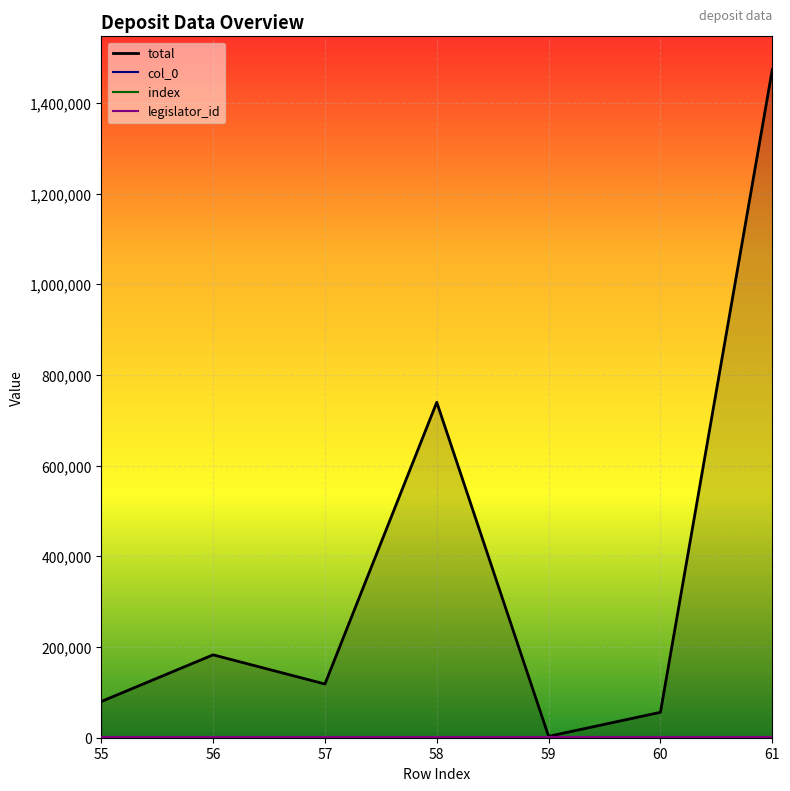

Which has a higher value, 58 or 59?

58